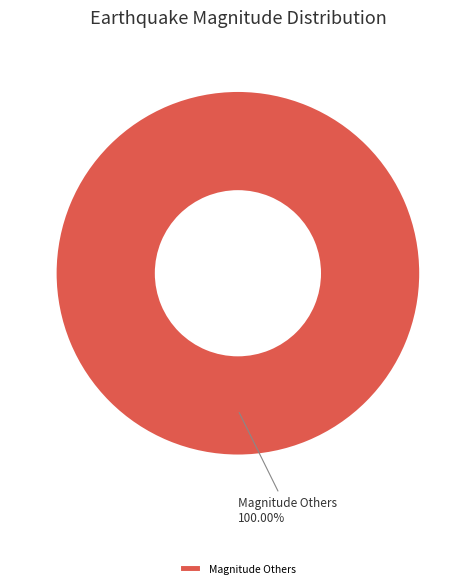

Which slice represents more than half of the pie?

Magnitude Others